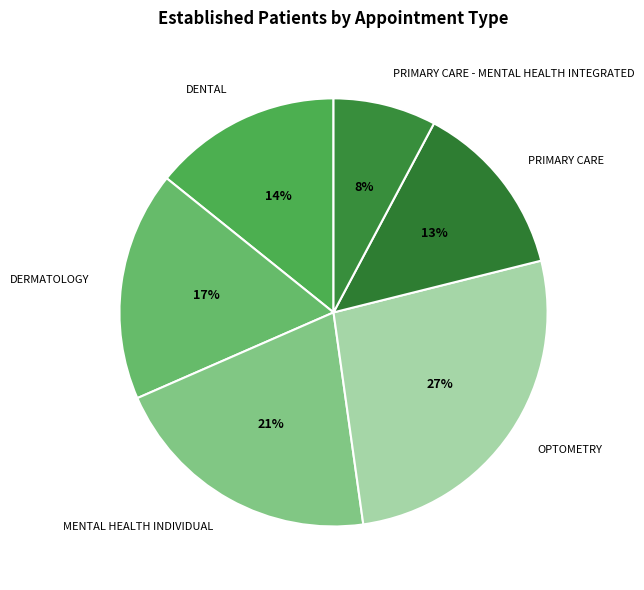

To the nearest percent, what is the difference between the DERMATOLOGY and PRIMARY CARE slice percentages?

4%